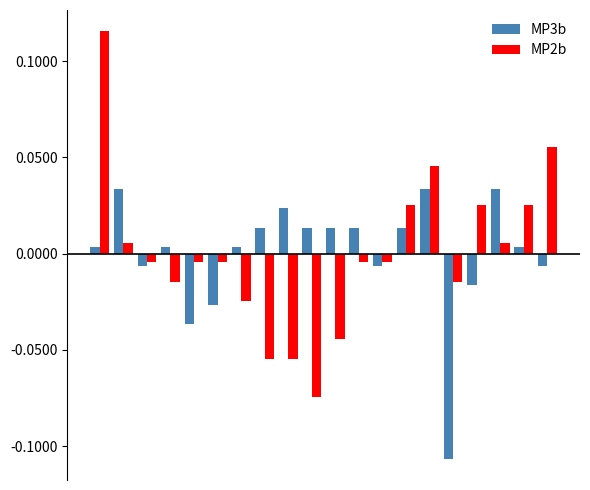

Rank the series by their maximum value, from highest to lowest.

MP2b, MP3b